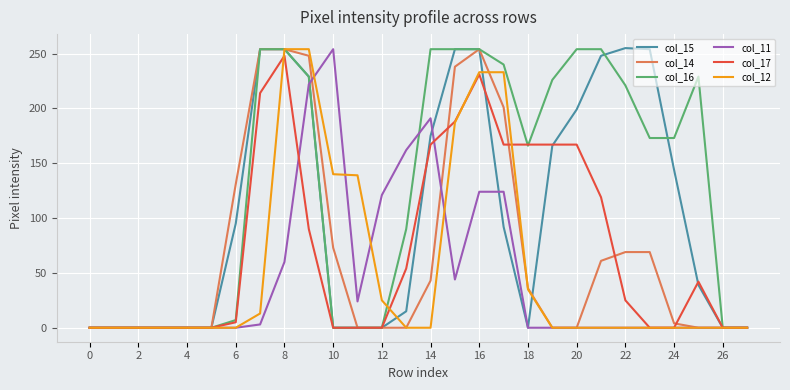

What is the sum of all col_16 values?

3532